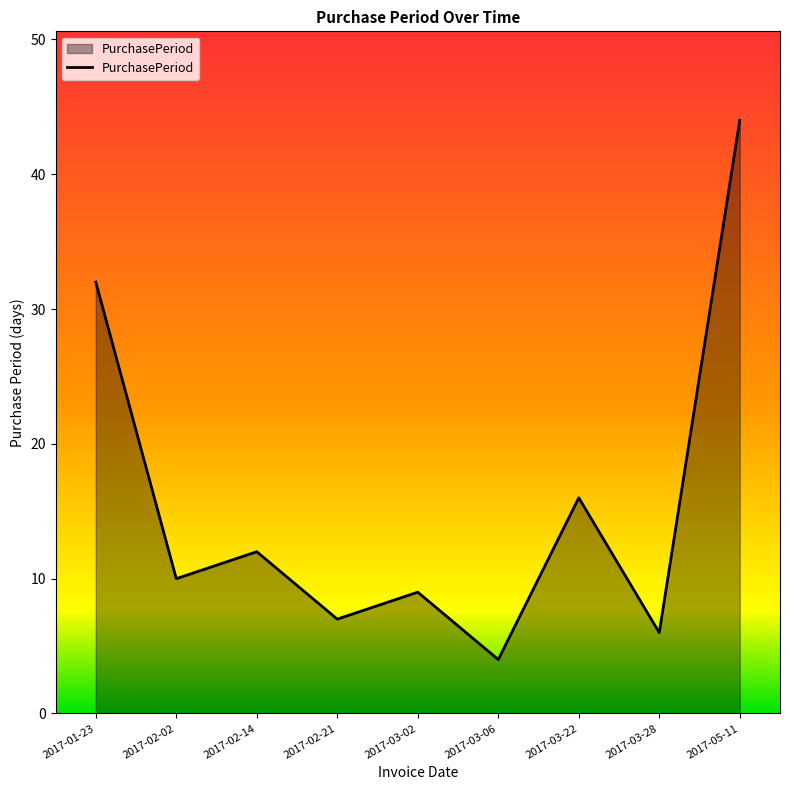

Reading left to right, extract all data points from this chart.

2017-01-23=32	2017-02-02=10	2017-02-14=12	2017-02-21=7	2017-03-02=9	2017-03-06=4	2017-03-22=16	2017-03-28=6	2017-05-11=44